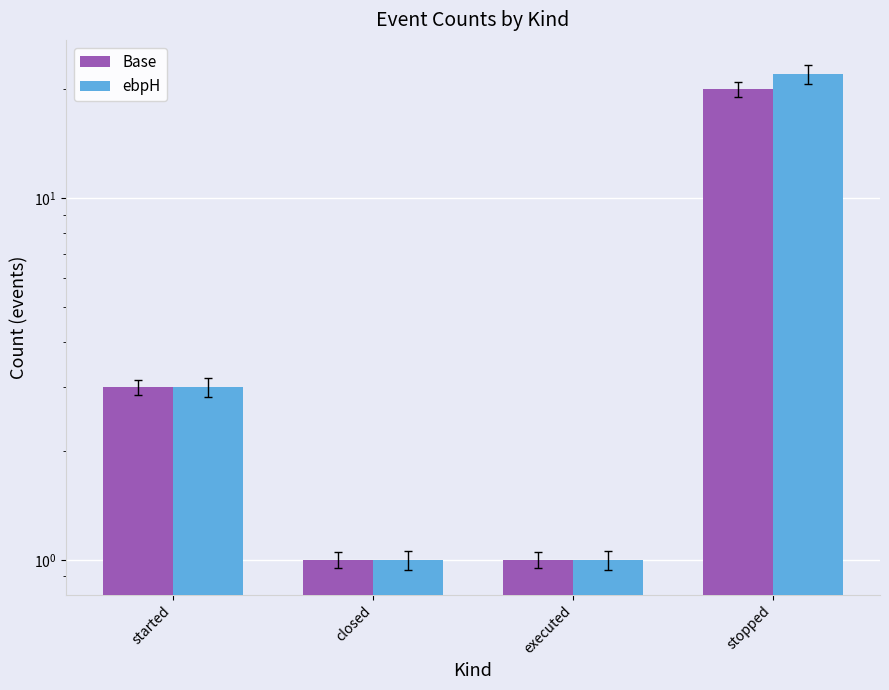

Reading left to right, list all the values displayed in this chart.

Base: 3	1	1	20
ebpH: 3	1	1	22